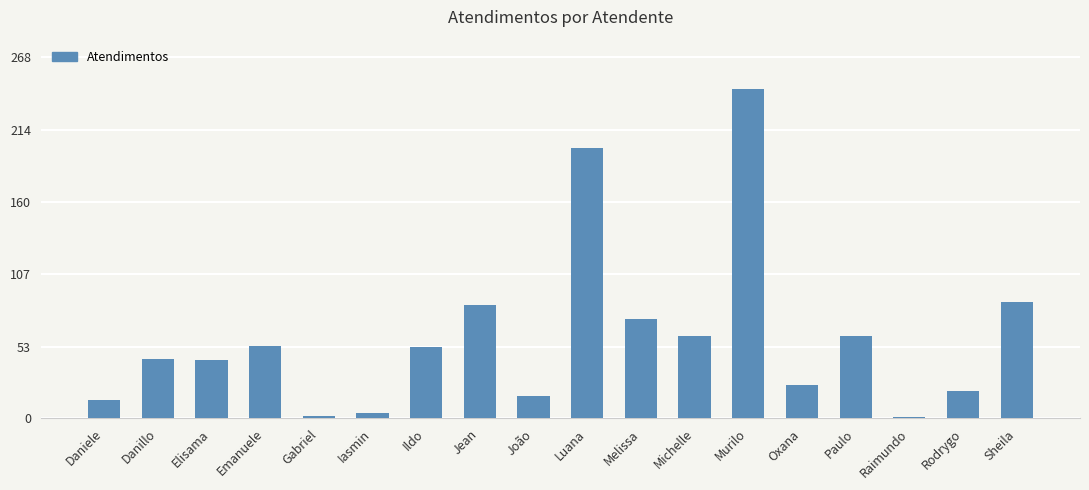

What is the maximum value shown in the chart?

244